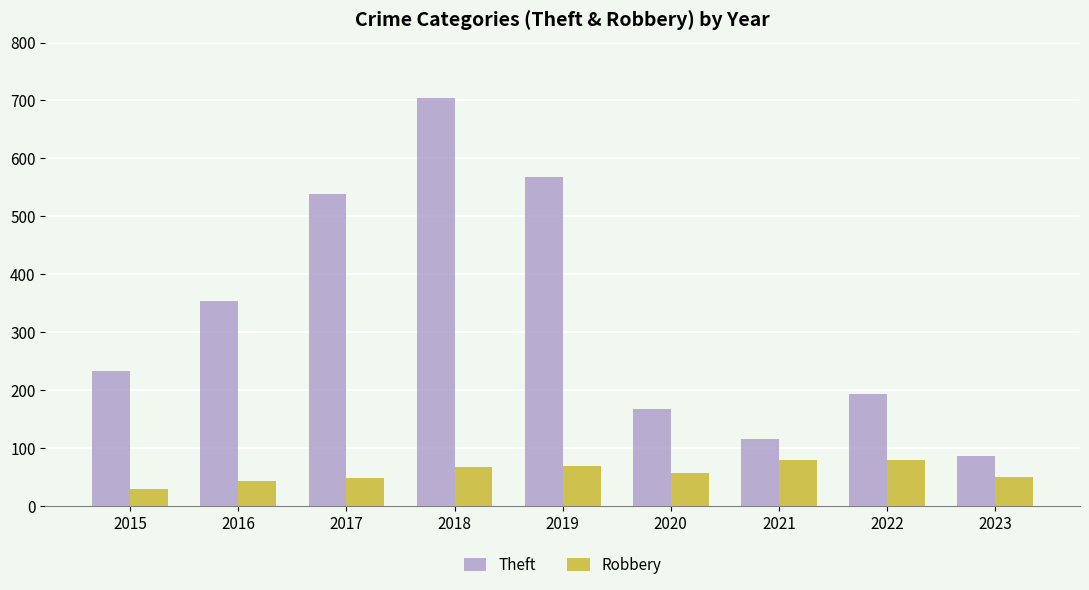

At 2018, list the series in order from smallest to largest.

Robbery, Theft